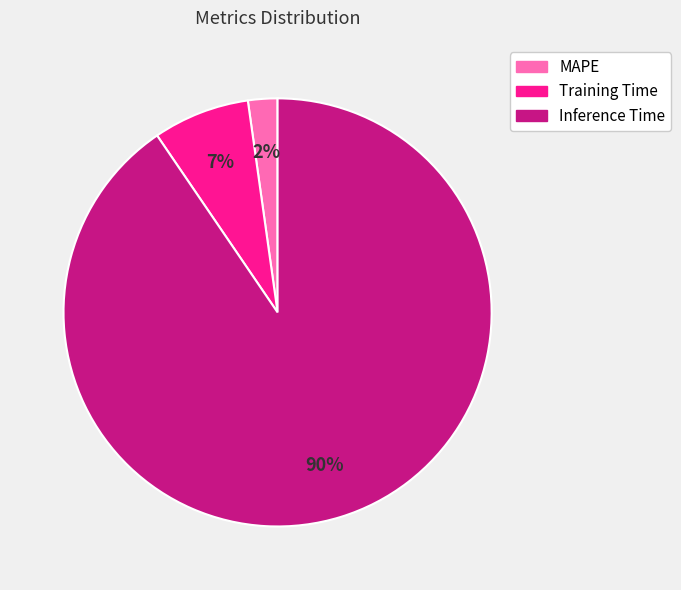

Between Training Time and MAPE, which is larger?

Training Time